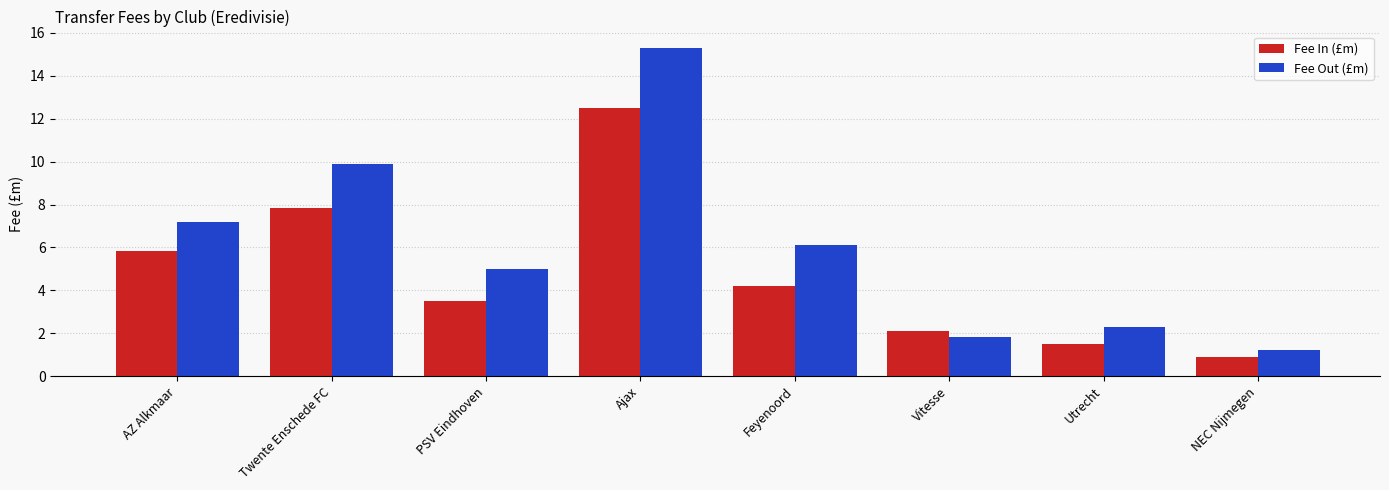

Read the Fee In (£m) value at PSV Eindhoven.

3.5